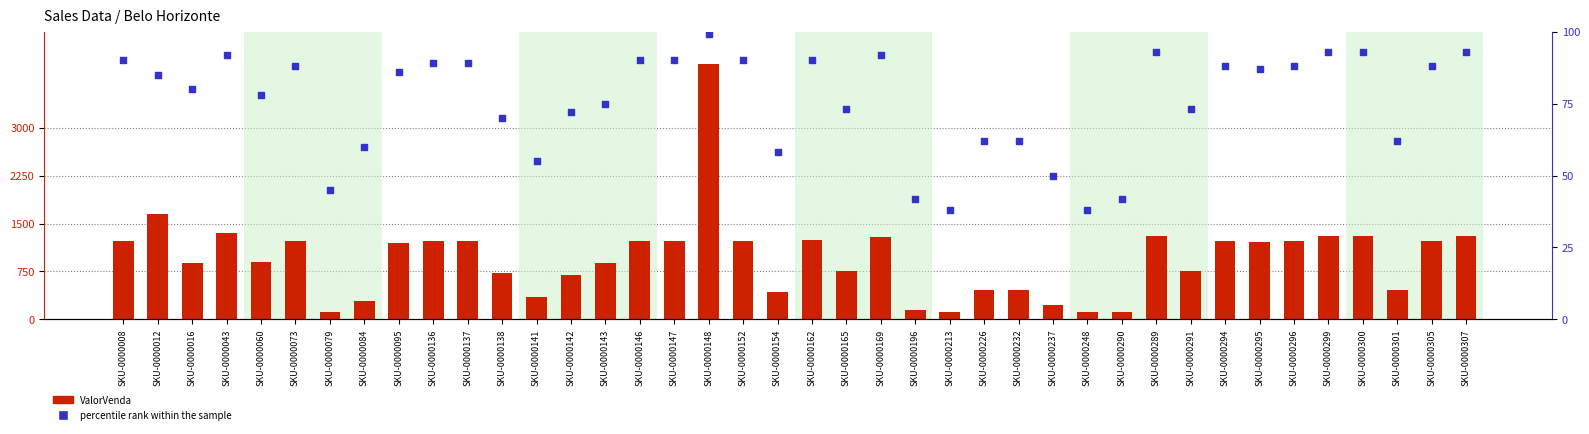

What are all the series names shown in the legend?

ValorVenda, percentile rank within the sample